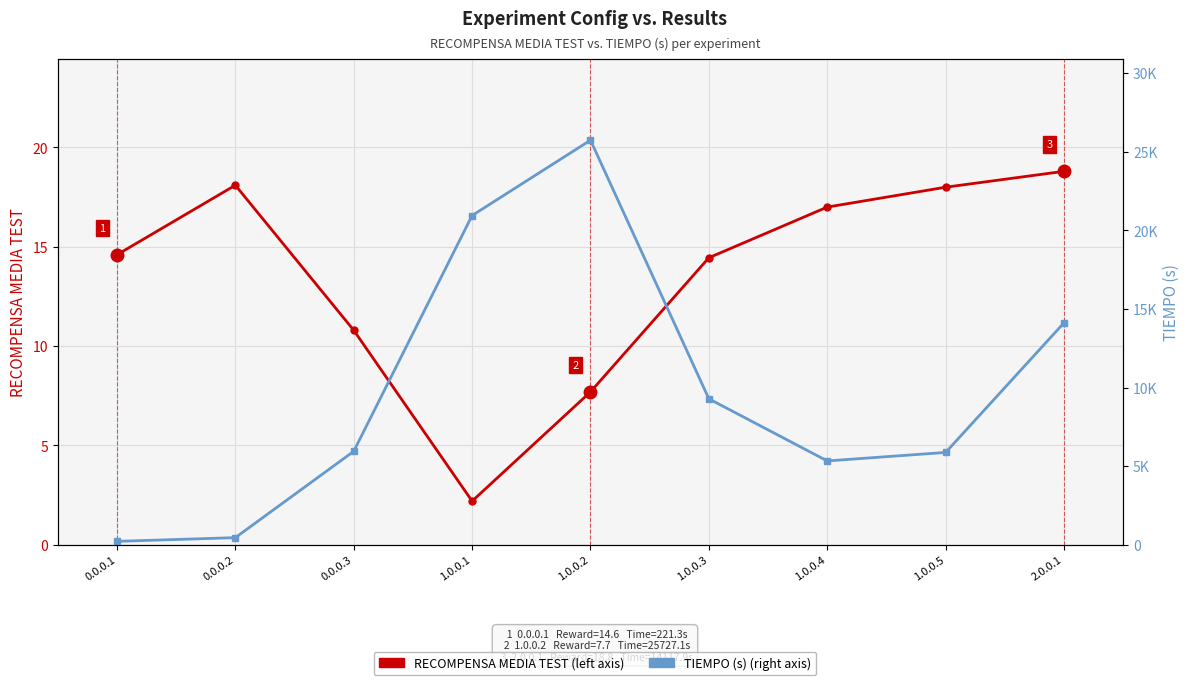

What is the sum of all RECOMPENSA MEDIA TEST values?

121.7